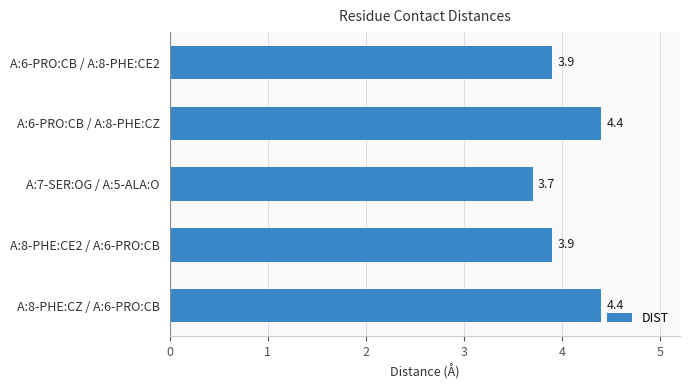

How many bars are there in total?

5